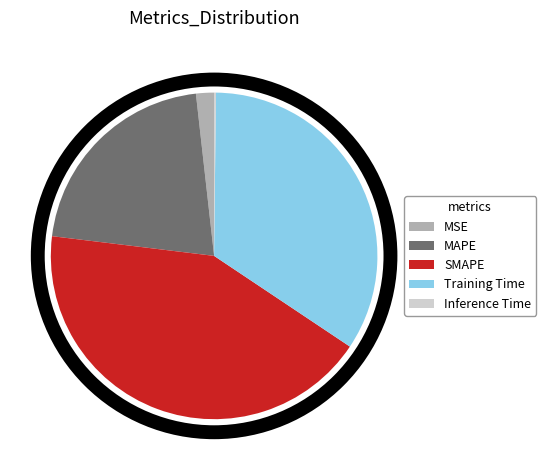

Between MAPE and Training Time, which is larger?

Training Time